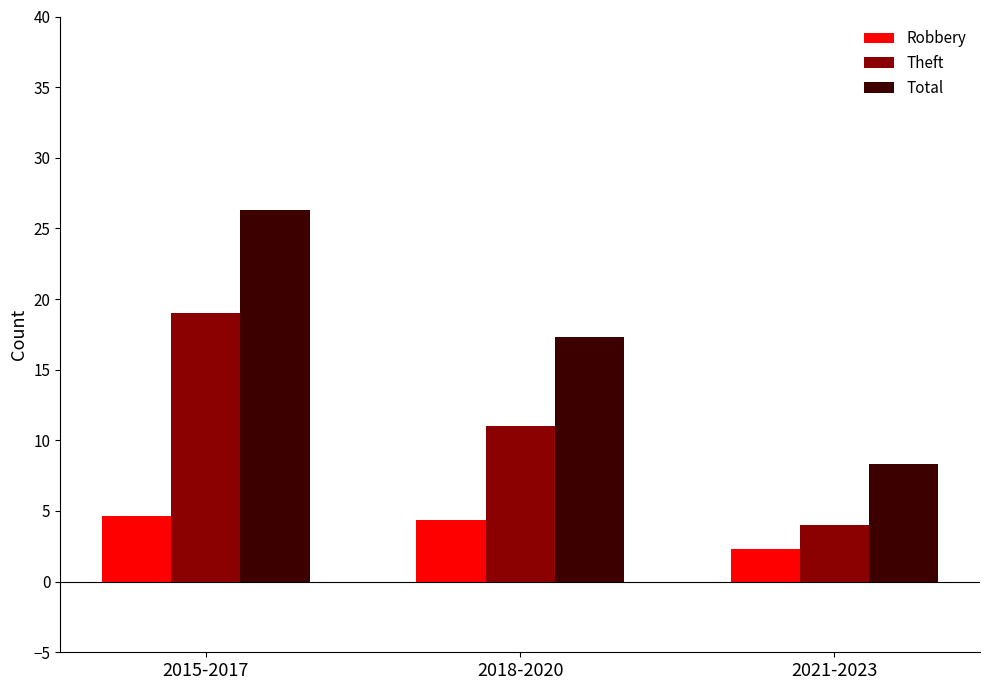

What is the average value of the Total series?

17.3